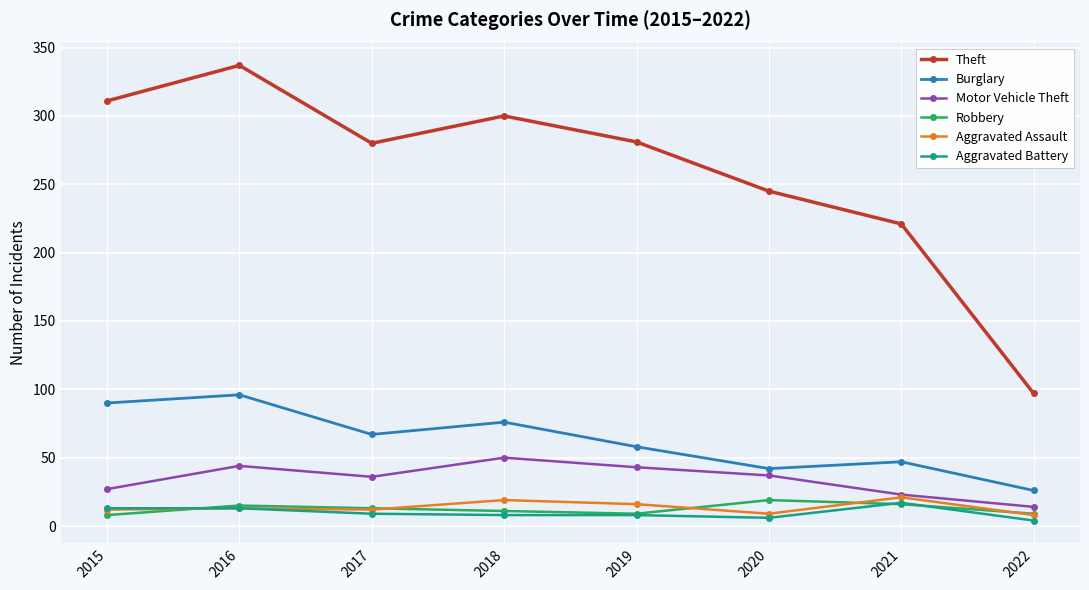

True or false: Robbery and Burglary cross at least once.

False